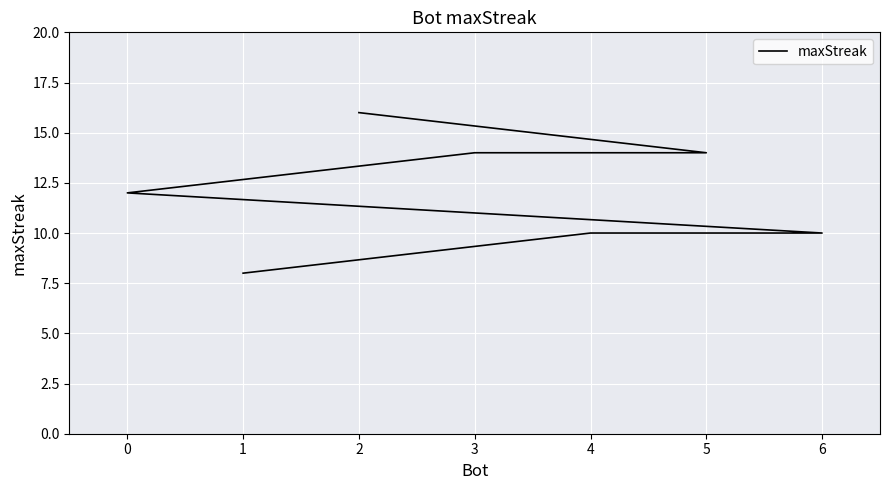

The value at 2 is 25. True or false?

False